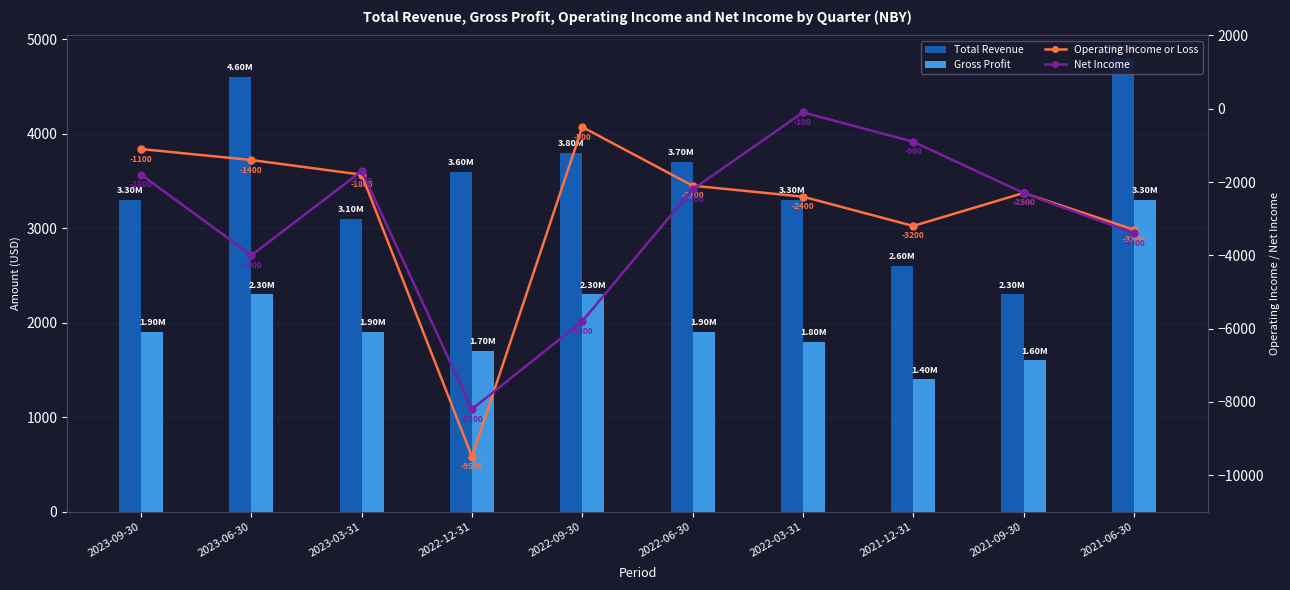

What is the sum of the Gross Profit values at 2022-12-31 and 2022-06-30?

3600